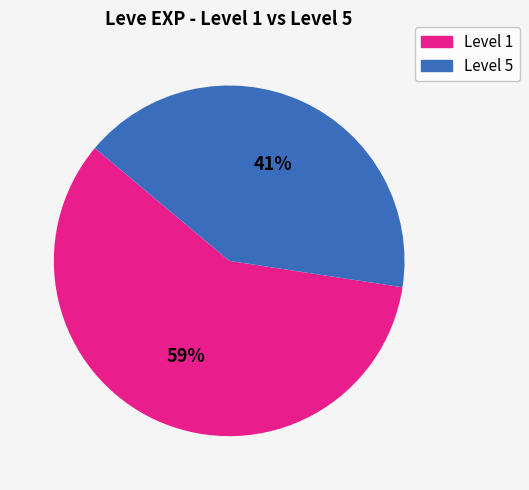

Is there a majority slice in this chart?

Yes